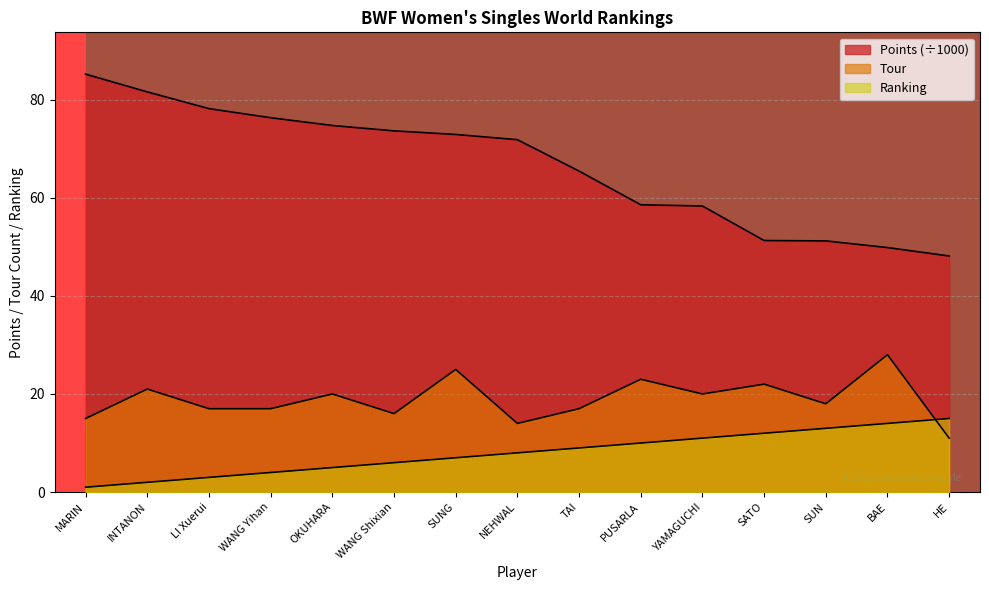

Reading right to left, list all the values displayed in this chart.

Points: 48.1	49.8	51.2	51.3	58.3	58.6	65.4	71.8	72.9	73.6	74.7	76.3	78.1	81.6	85.2
Tour: 11.0	28.0	18.0	22.0	20.0	23.0	17.0	14.0	25.0	16.0	20.0	17.0	17.0	21.0	15.0
Ranking: 15.0	14.0	13.0	12.0	11.0	10.0	9.0	8.0	7.0	6.0	5.0	4.0	3.0	2.0	1.0